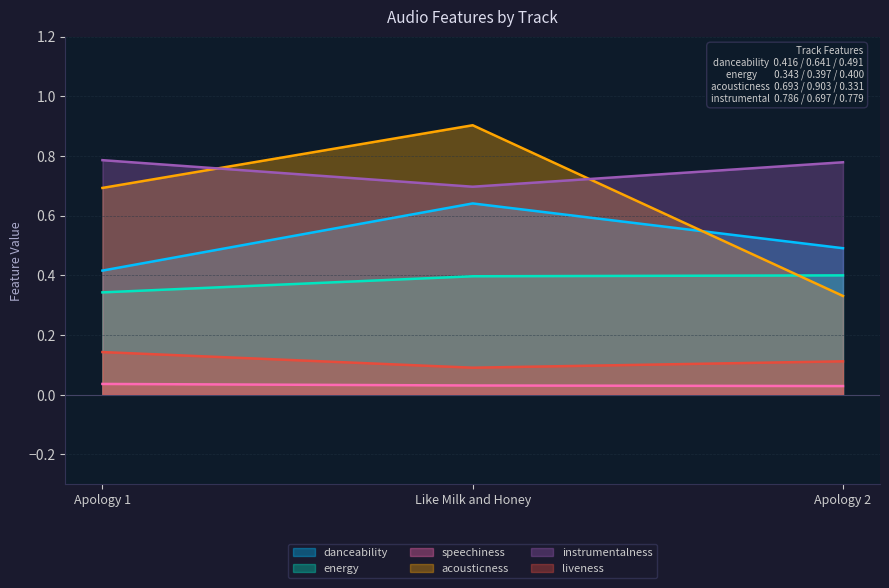

How many lines are shown in the chart?

6